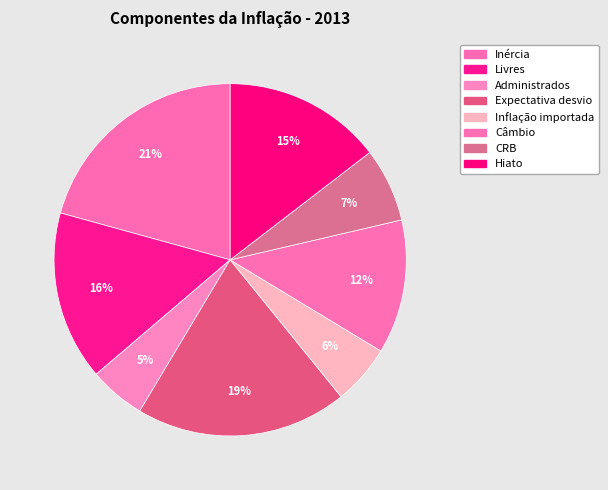

The Hiato slice represents 21% of the pie. True or false?

False